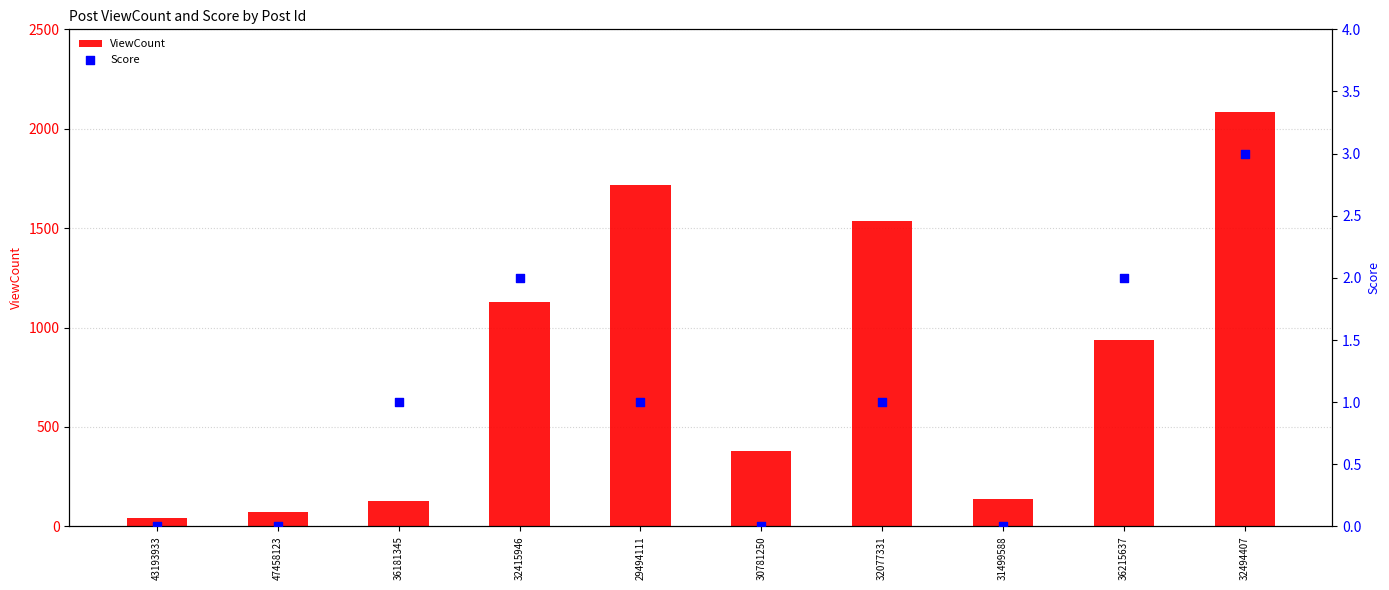

Which series reaches the maximum Y coordinate?

ViewCount